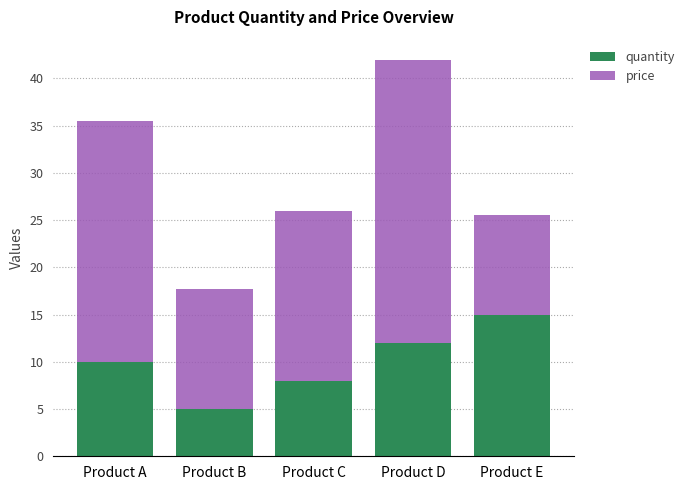

Rank the categories by quantity value from lowest to highest.

Product B, Product C, Product A, Product D, Product E